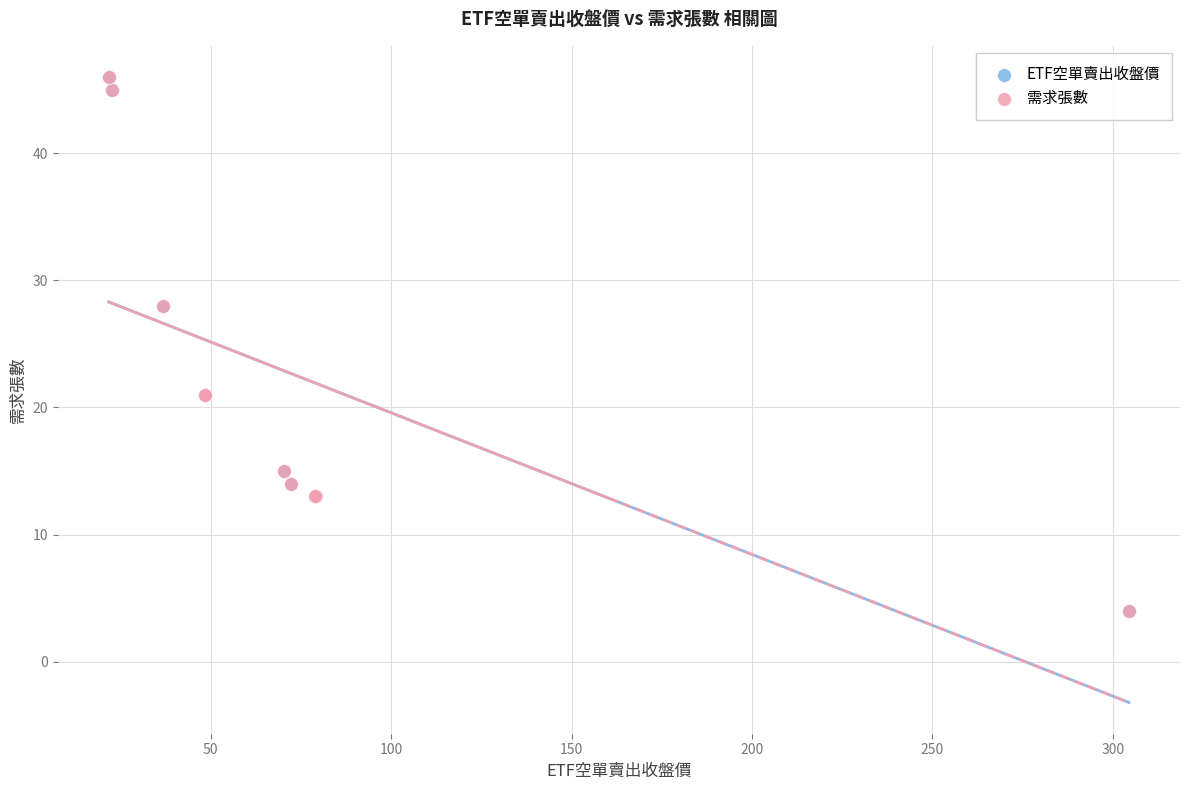

What are all the series names shown in the legend?

ETF空單賣出收盤價, 需求張數